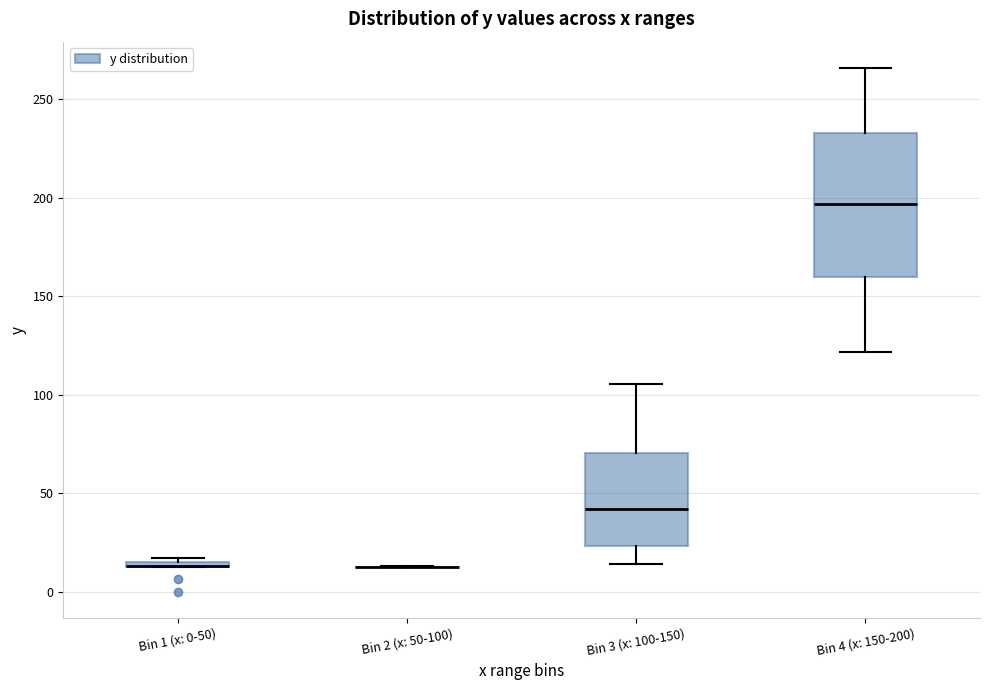

Where does the median line of the box for Bin 3 (x: 100-150) sit on the y-axis? The values are not printed on the chart, so give them approximately, as read against the axis.

40